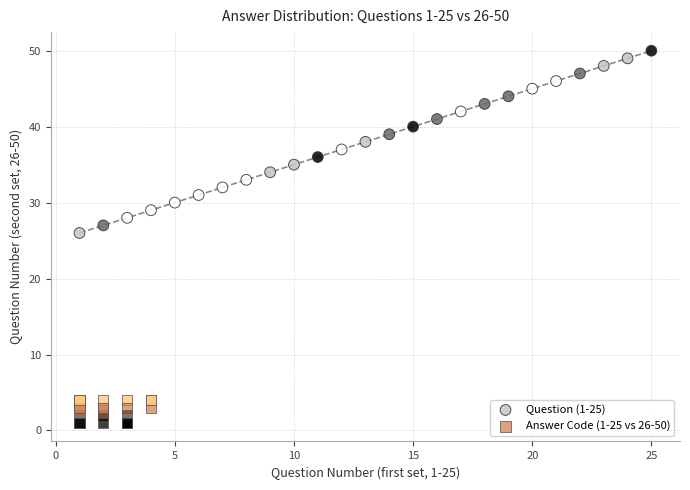

Which series reaches the maximum Y coordinate?

Question (1-25)